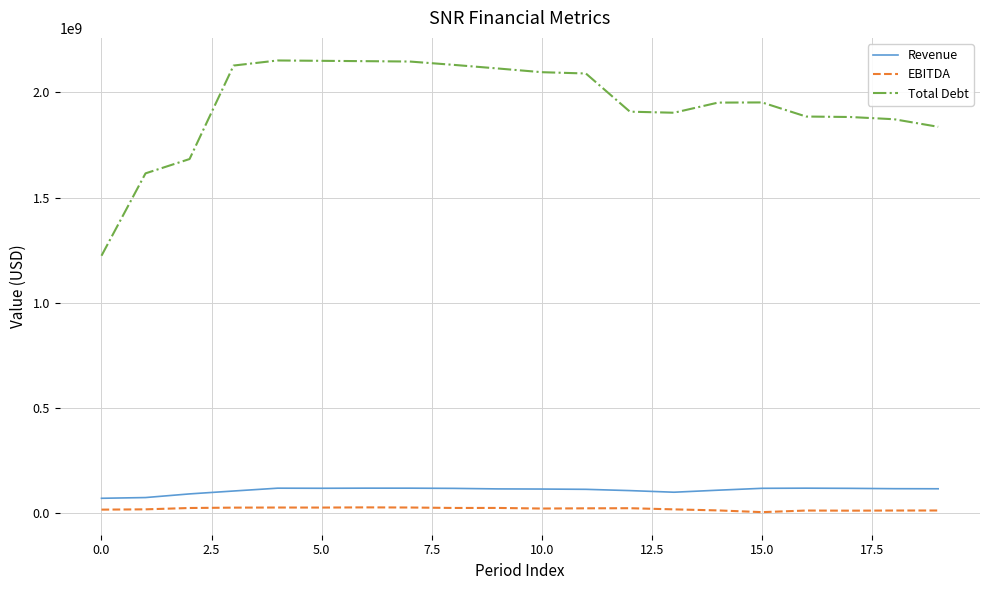

What is the lowest value of the Revenue series?

70382000